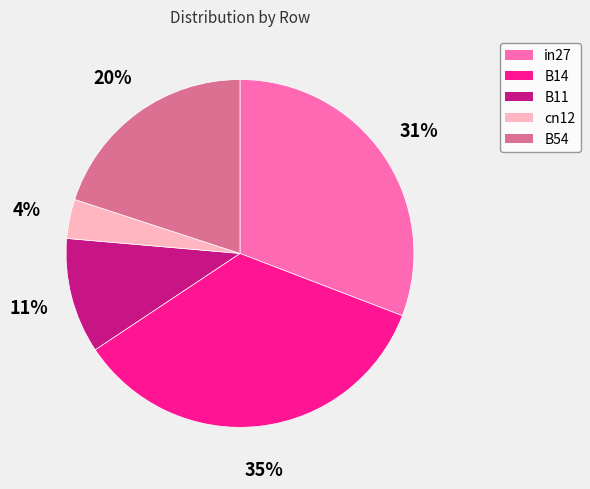

To the nearest percent, what is the difference between the largest and smallest slice percentages?

31%